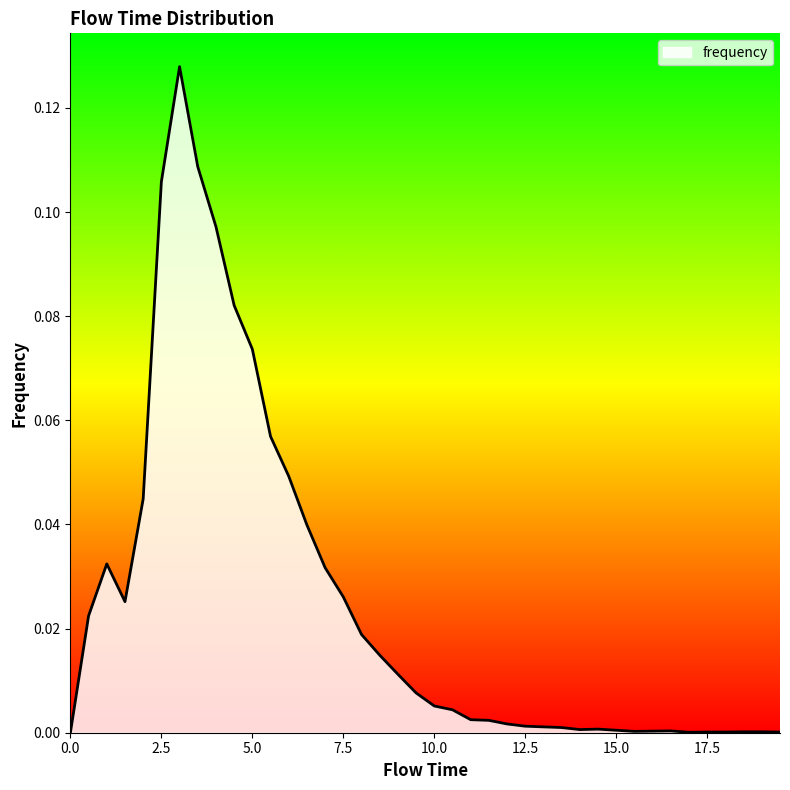

Reading right to left, extract all data points from this chart.

19.5=0.0	19.0=0.0	18.5=0.0	18.0=0.0	17.5=0.0	17.0=0.0	16.5=0.0	16.0=0.0	15.5=0.0	15.0=0.0	14.5=0.0	14.0=0.0	13.5=0.0	13.0=0.0	12.5=0.0	12.0=0.0	11.5=0.0	11.0=0.0	10.5=0.0	10.0=0.0	9.5=0.0	9.0=0.0	8.5=0.0	8.0=0.0	7.5=0.0	7.0=0.0	6.5=0.0	6.0=0.0	5.5=0.1	5.0=0.1	4.5=0.1	4.0=0.1	3.5=0.1	3.0=0.1	2.5=0.1	2.0=0.0	1.5=0.0	1.0=0.0	0.5=0.0	0.0=0.0